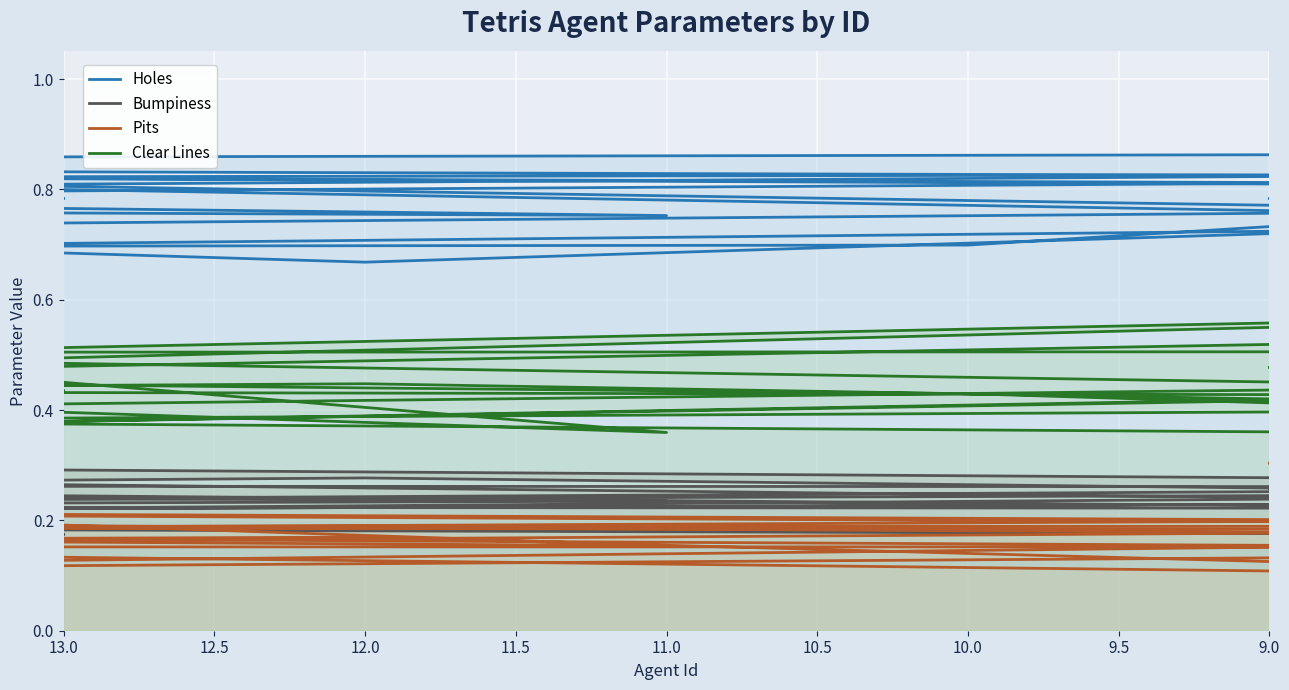

Reading left to right, transcribe all the data shown in this chart.

Holes: 0.8	0.8	0.8	0.8	0.8	0.8	0.8	0.9	0.9	0.7	0.7	0.8	0.8	0.8	0.8	0.7	0.9	0.8	0.7	0.8	0.8	0.8	0.8	0.7	0.8	0.8
Bumpiness: 0.2	0.2	0.2	0.2	0.2	0.2	0.1	0.2	0.2	0.2	0.3	0.2	0.2	0.2	0.3	0.2	0.2	0.2	0.3	0.2	0.2	0.3	0.3	0.2	0.2	0.3
Pits: 0.2	0.2	0.2	0.2	0.2	0.2	0.2	0.2	0.2	0.2	0.2	0.2	0.2	0.2	0.2	0.1	0.2	0.1	0.2	0.2	0.2	0.2	0.1	0.2	0.2	0.3
Clear Lines: 0.4	0.4	0.4	0.6	0.4	0.6	0.5	0.4	0.3	0.4	0.5	0.5	0.4	0.5	0.4	0.4	0.4	0.4	0.4	0.4	0.4	0.6	0.4	0.6	0.5	0.5